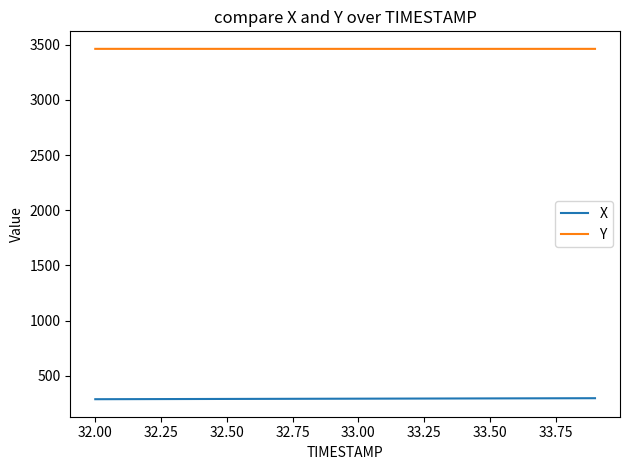

Which series has the largest total across all categories?

Y